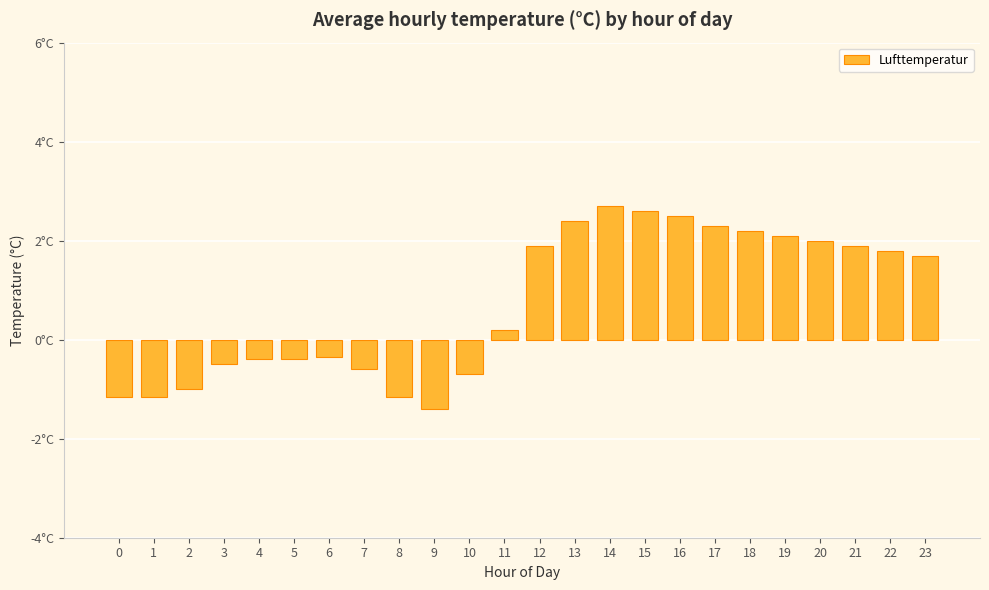

Between 18 and 17, which is larger?

17